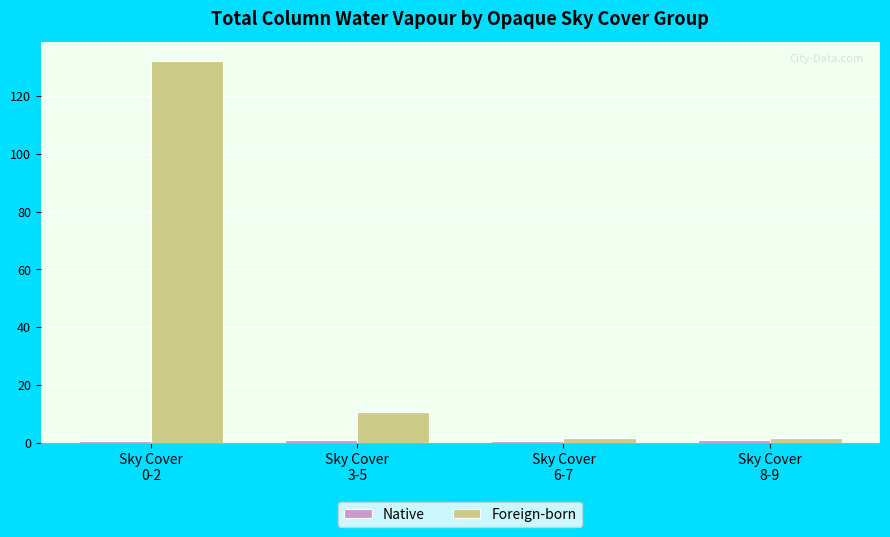

What is the label of the 2nd bar from the right?

Sky Cover
6-7